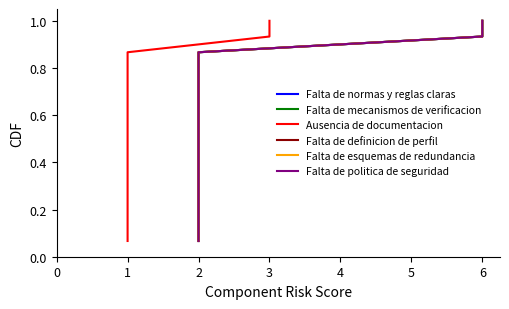

The Ausencia de documentacion series shows 0.4 at 3. True or false?

False